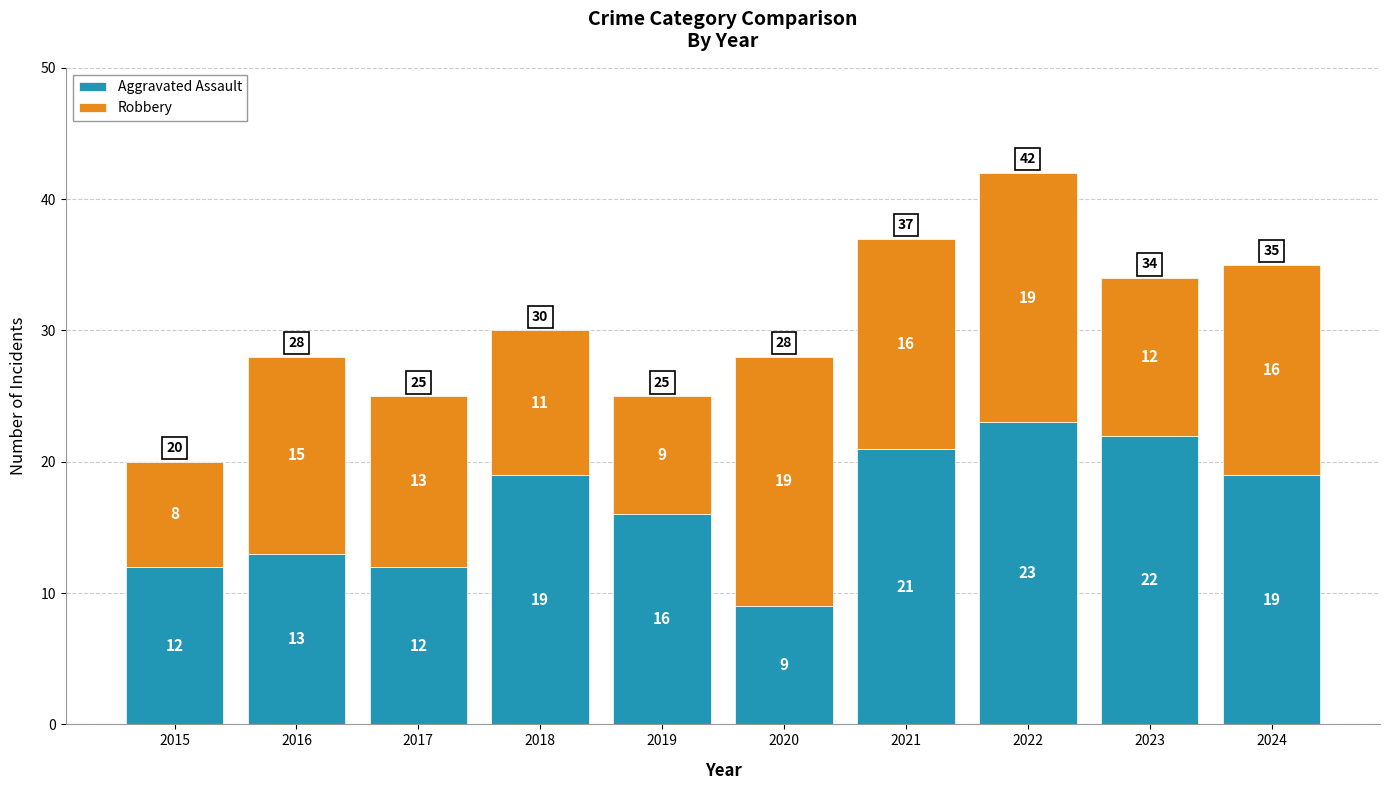

Which category has the highest value in the Aggravated Assault series?

2022